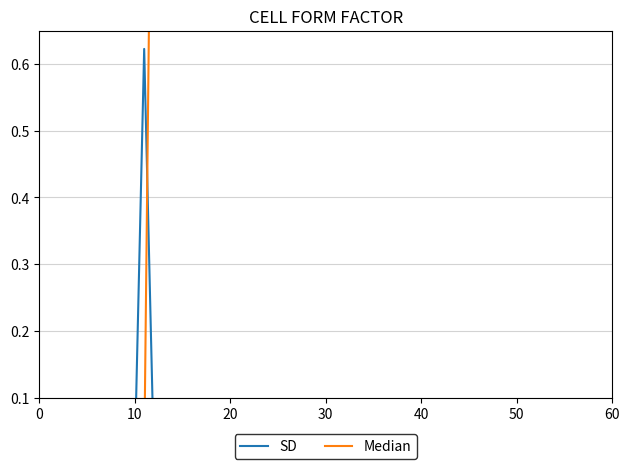

What is the difference between the maximum and minimum values in the SD series?

0.6